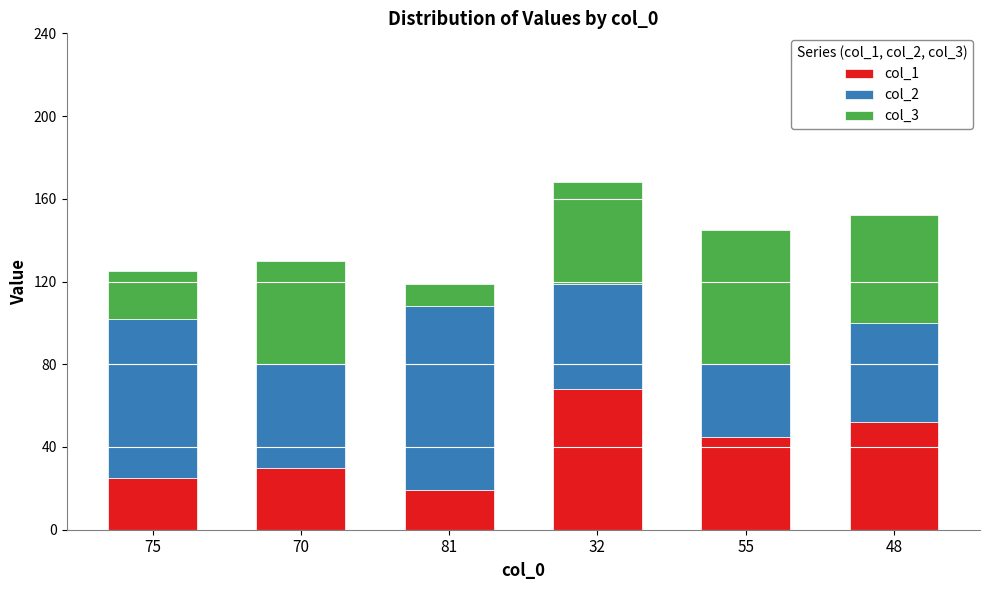

The value of col_1 at 75 is 8. True or false?

False